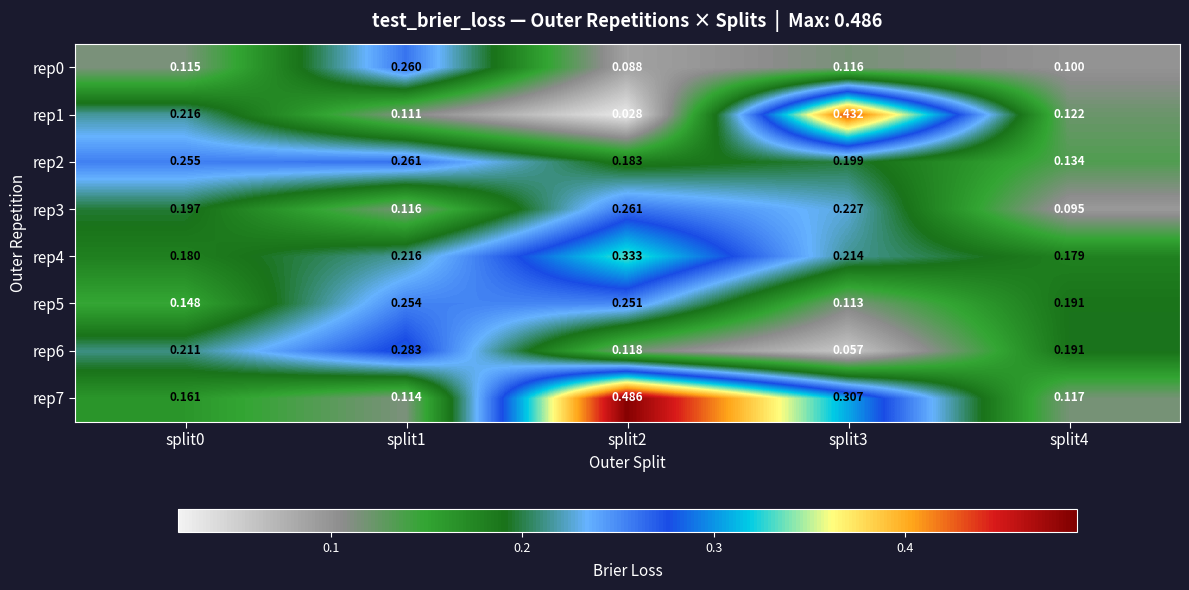

Reading left to right, transcribe all the data shown in this chart.

rep0: split0=0.1	split1=0.3	split2=0.1	split3=0.1	split4=0.1
rep1: split0=0.2	split1=0.1	split2=0.0	split3=0.4	split4=0.1
rep2: split0=0.3	split1=0.3	split2=0.2	split3=0.2	split4=0.1
rep3: split0=0.2	split1=0.1	split2=0.3	split3=0.2	split4=0.1
rep4: split0=0.2	split1=0.2	split2=0.3	split3=0.2	split4=0.2
rep5: split0=0.1	split1=0.3	split2=0.3	split3=0.1	split4=0.2
rep6: split0=0.2	split1=0.3	split2=0.1	split3=0.1	split4=0.2
rep7: split0=0.2	split1=0.1	split2=0.5	split3=0.3	split4=0.1